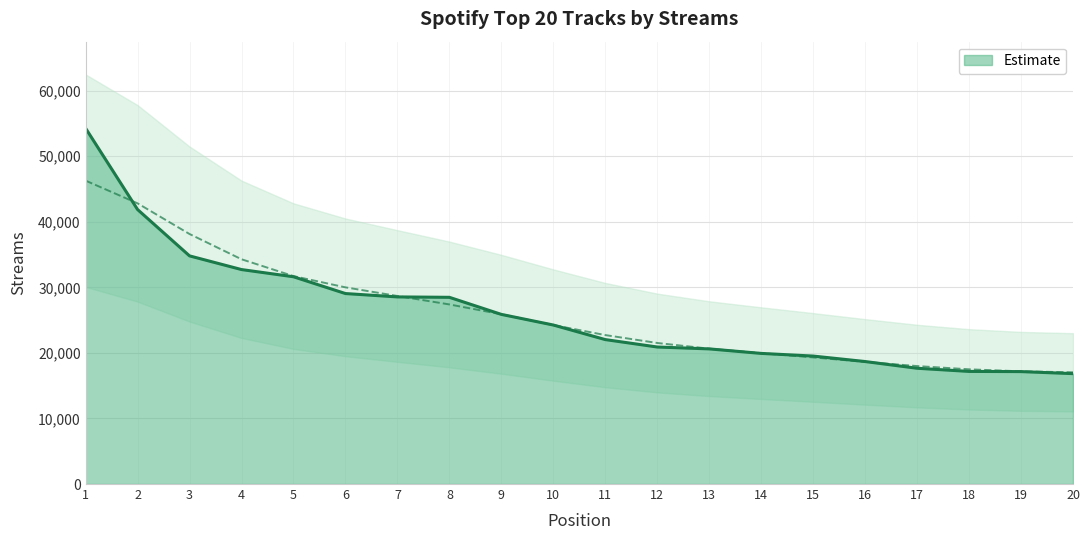

True or false: the data shows 8833 at 15.

False